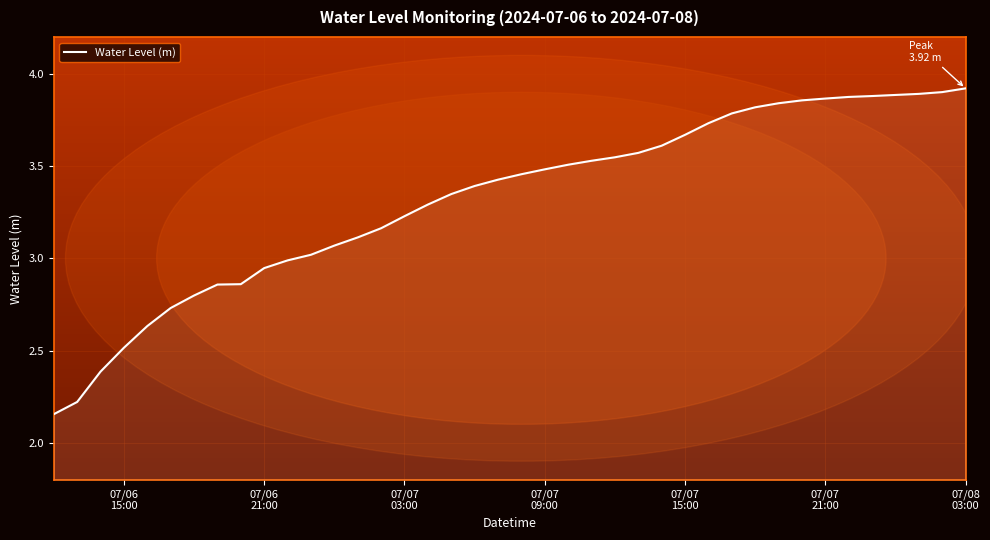

What is the difference between the maximum and minimum values?

1.8